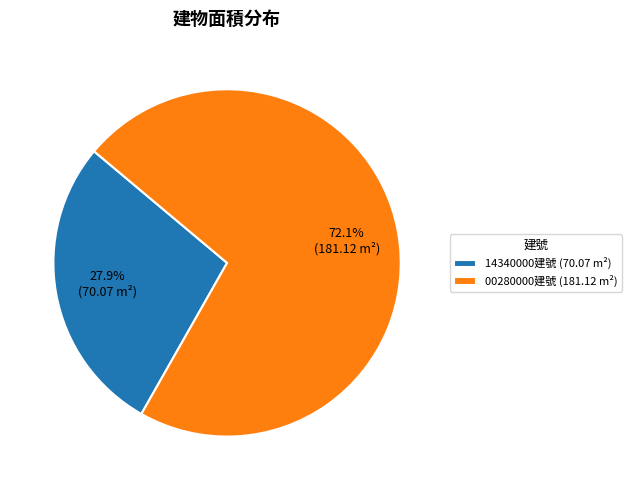

Count the number of slices in the pie.

2